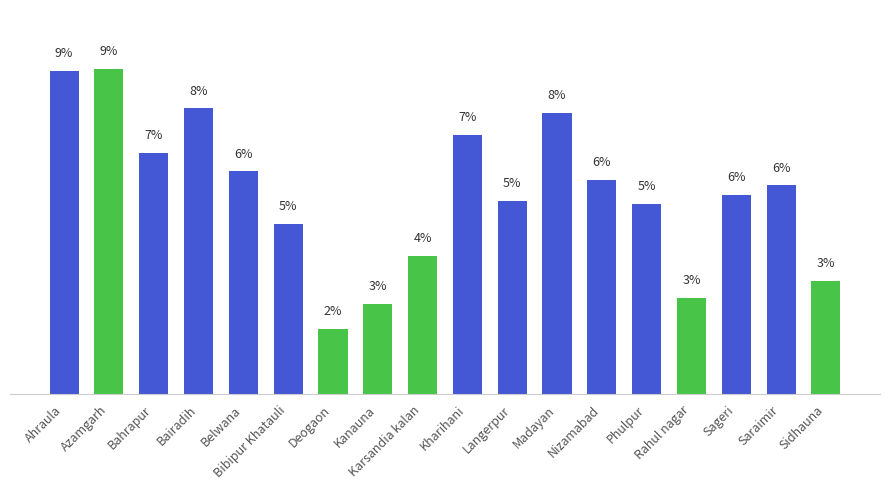

Does the chart contain any negative values?

No